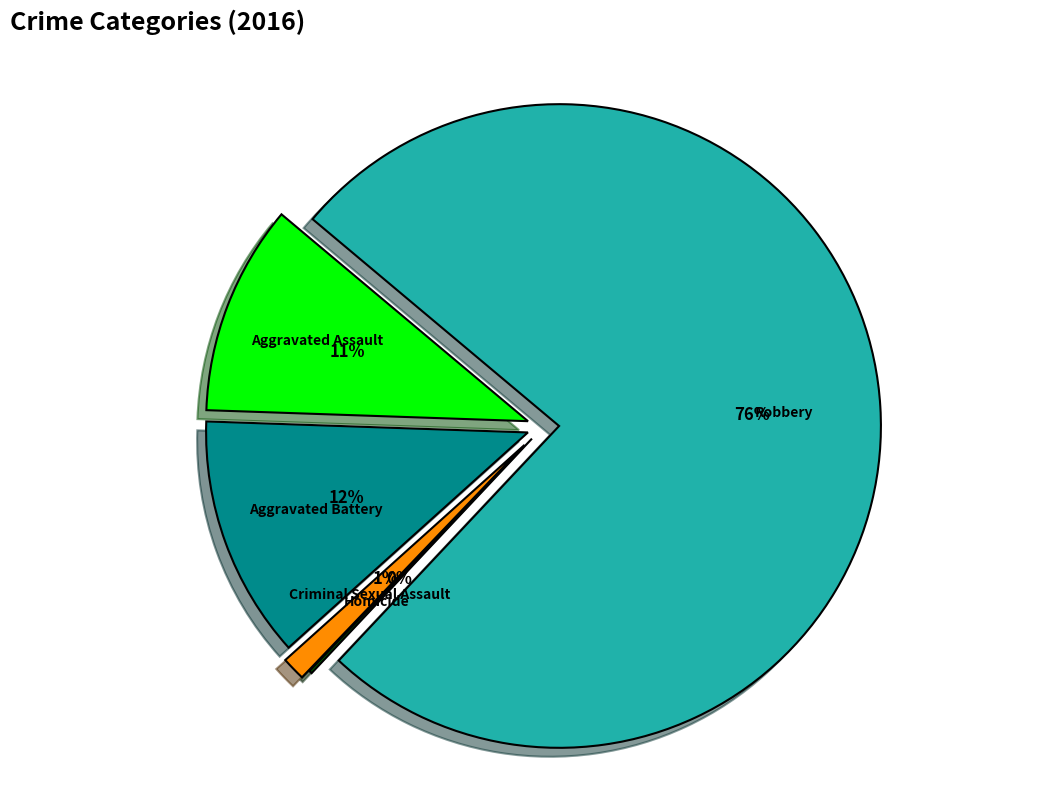

Rank the categories by value from highest to lowest.

Robbery, Aggravated Battery, Aggravated Assault, Criminal Sexual Assault, Homicide